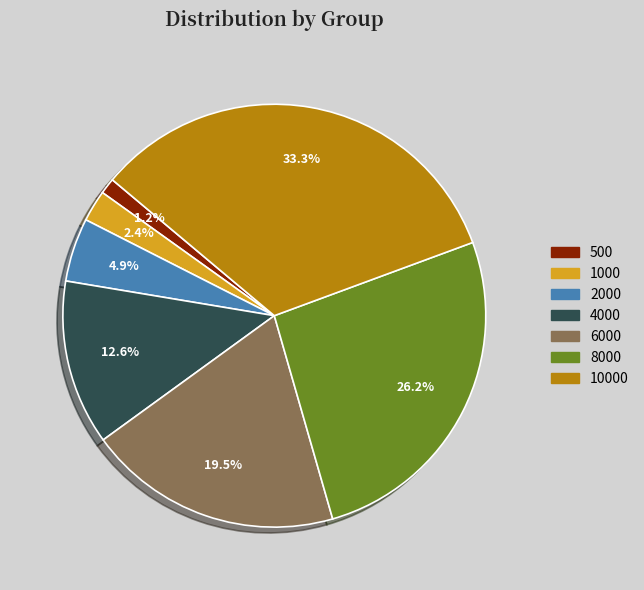

Is there a majority slice in this chart?

No